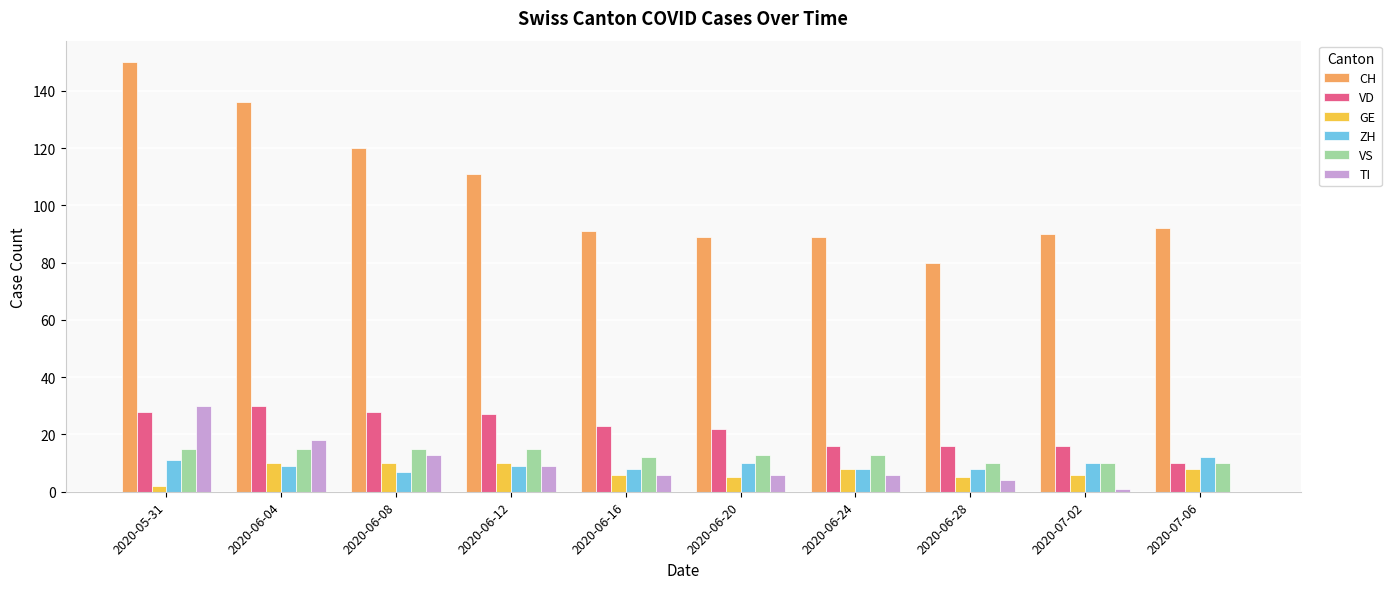

What is the total value across all series at 2020-06-04?

218